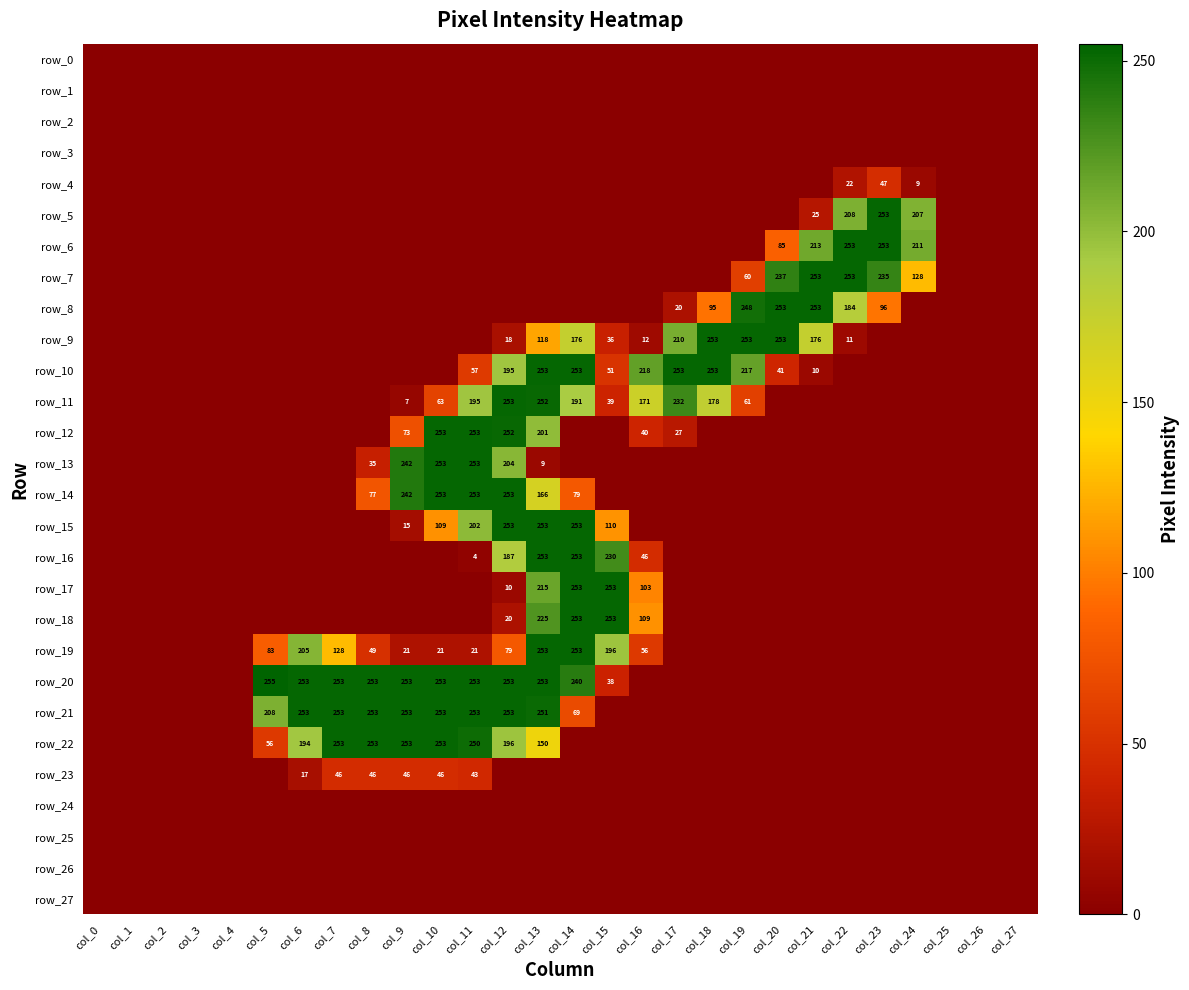

What is the difference between the second highest and second lowest values in the row_10 series?

253